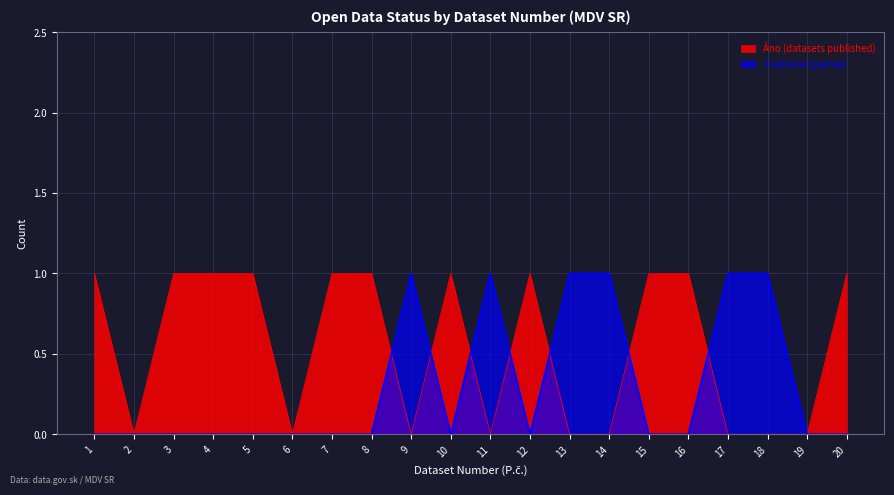

Where do Čiastočne (partial) and Áno (datasets published) first cross each other?

8 and 9